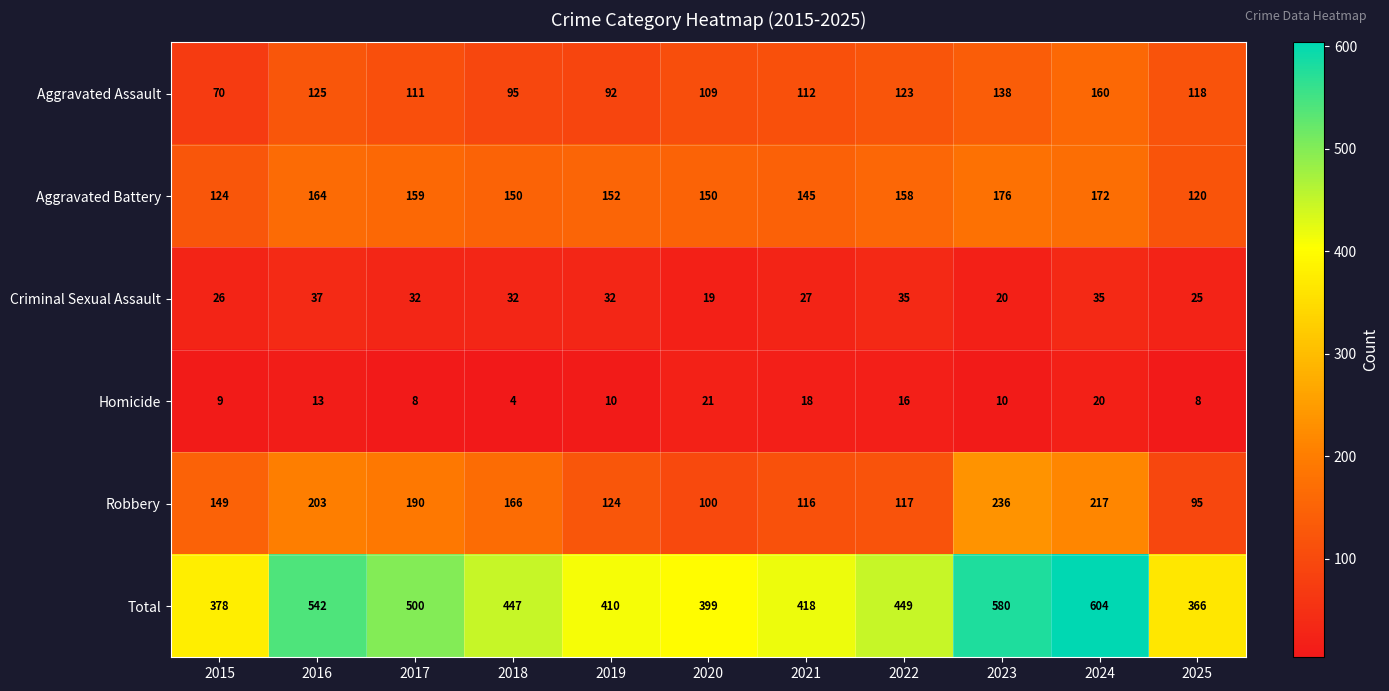

True or false: Homicide has a value of 9 at 2015.

True